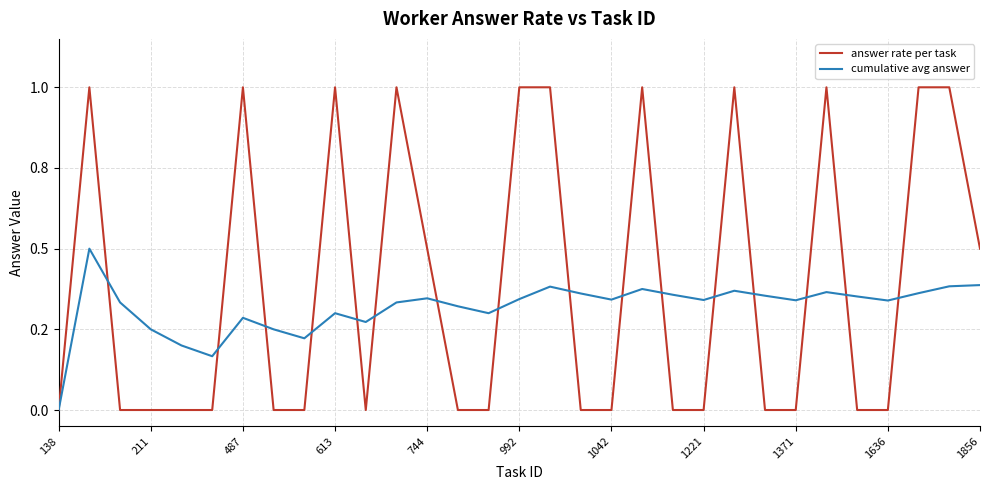

In answer rate per task, how many points are lower than both neighbors (excluding endpoints)?

1